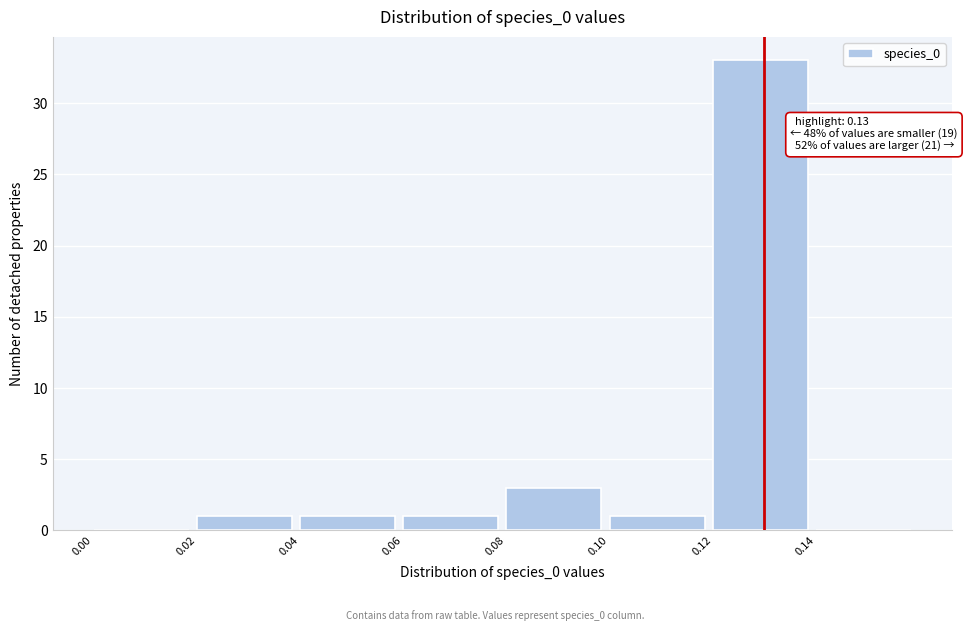

Which range on the x-axis has the tallest bar?

0.12 to 0.14